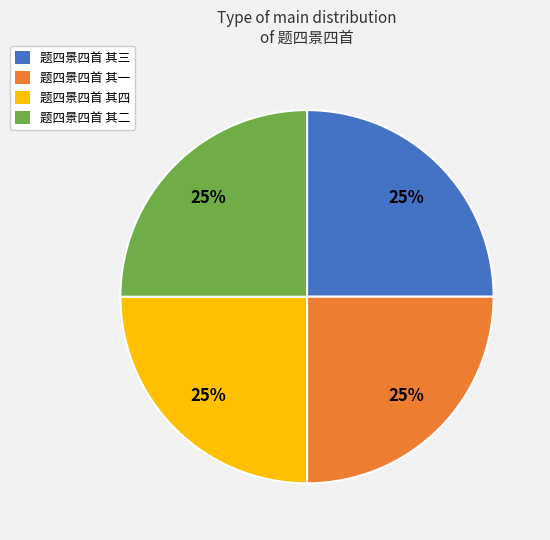

How many segments does this pie chart have?

4